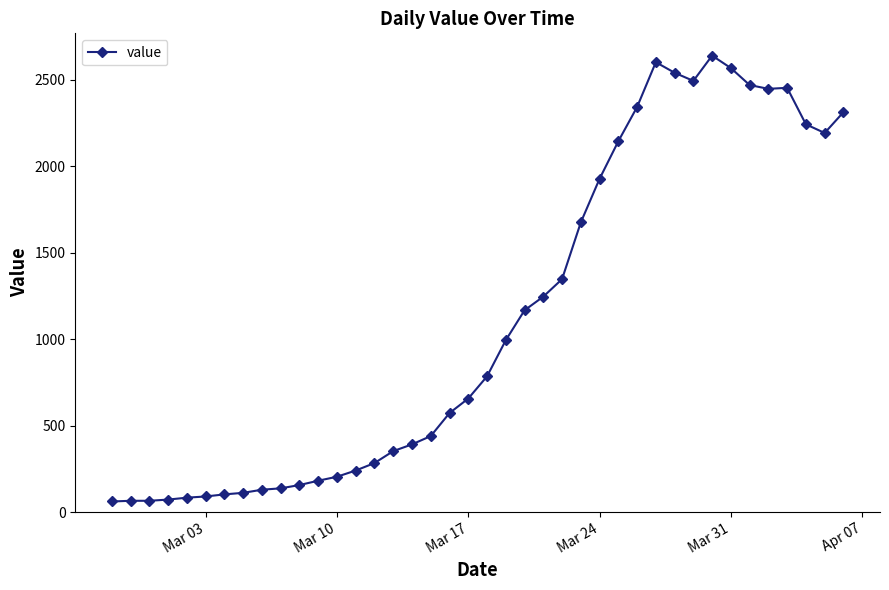

What is the sum of all values?

44951